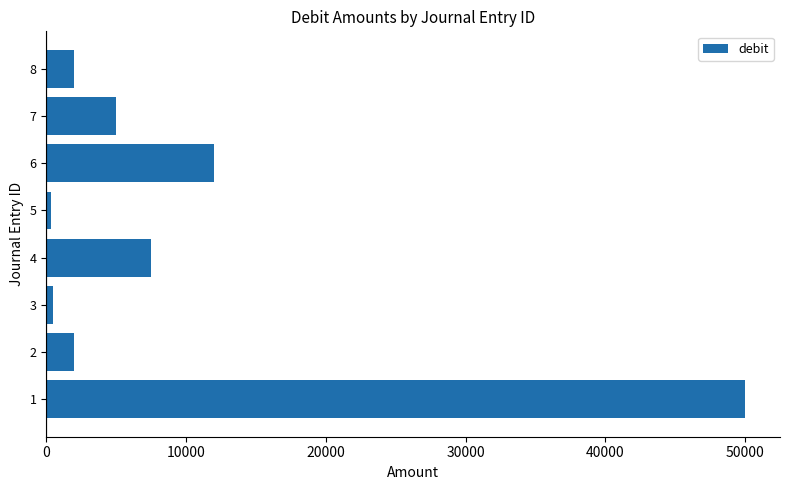

How many series are shown in this chart?

1